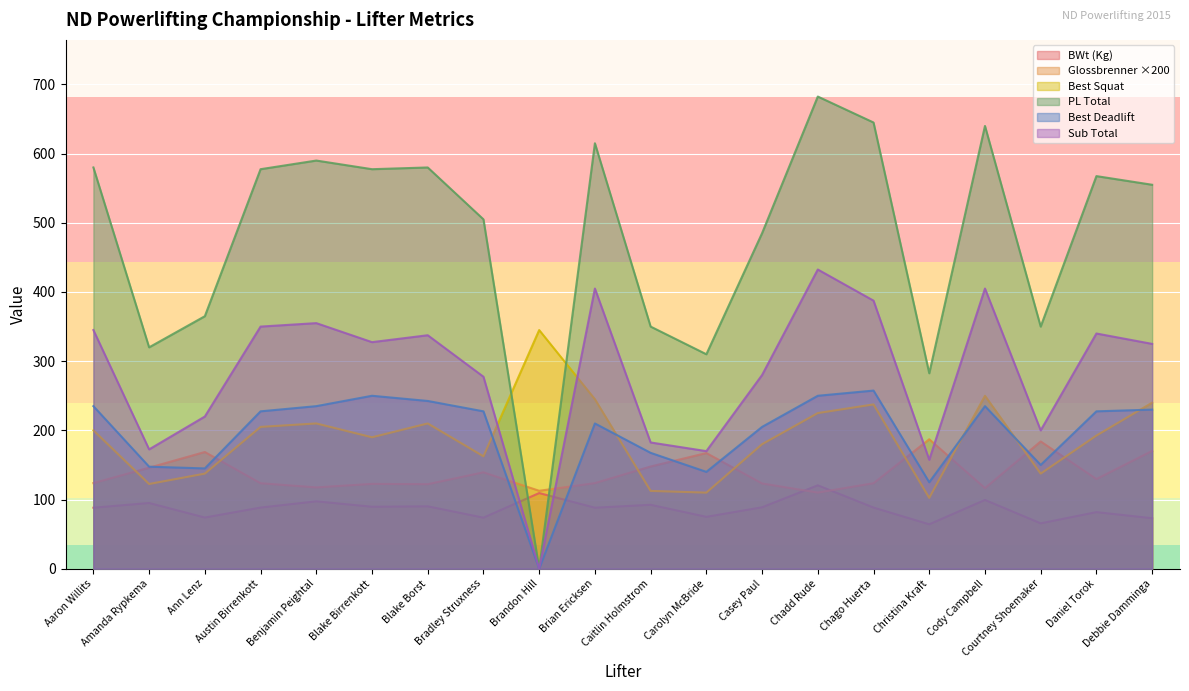

True or false: Sub Total and Best Deadlift cross at least once.

False